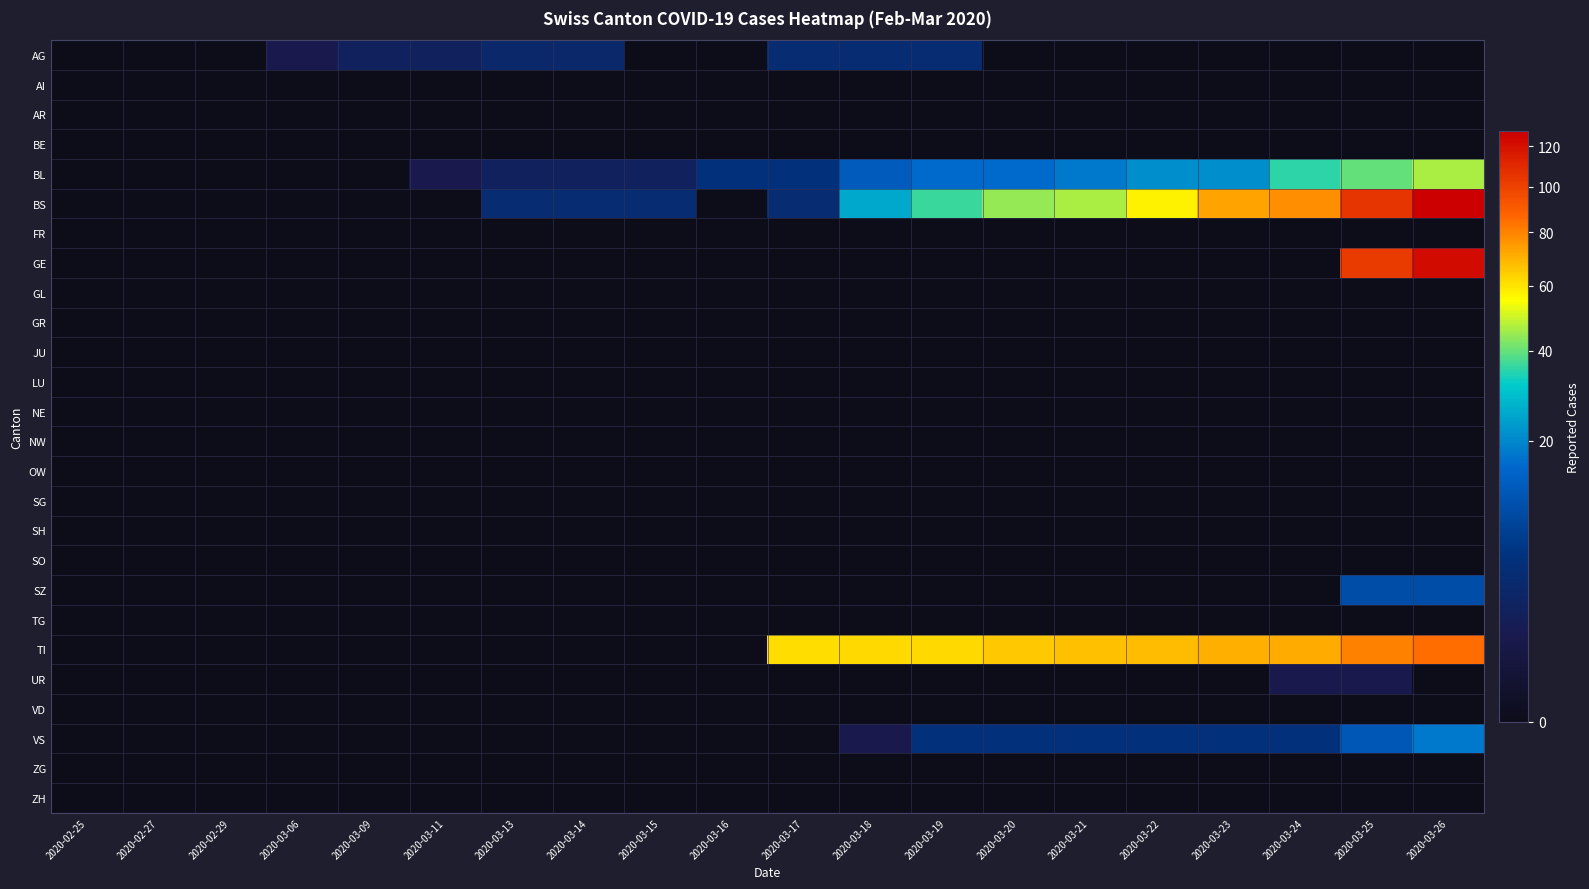

At how many categories does at least one series exceed 36?

10